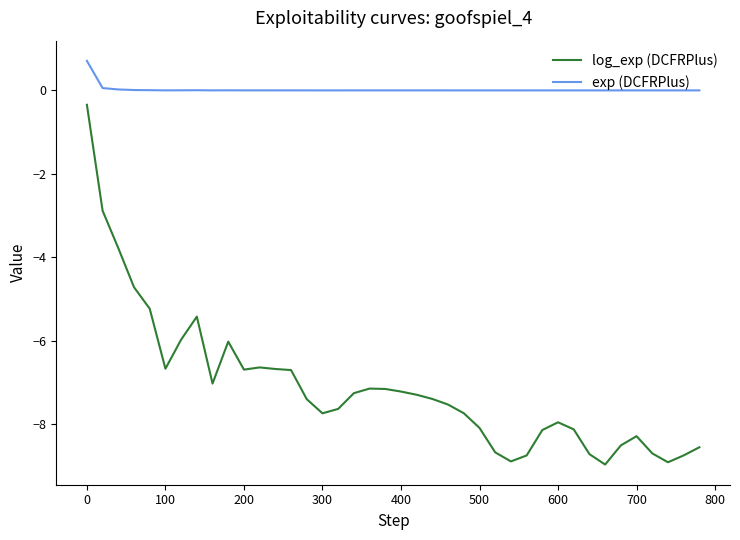

True or false: exp (DCFRPlus) and log_exp (DCFRPlus) intersect in this chart.

False